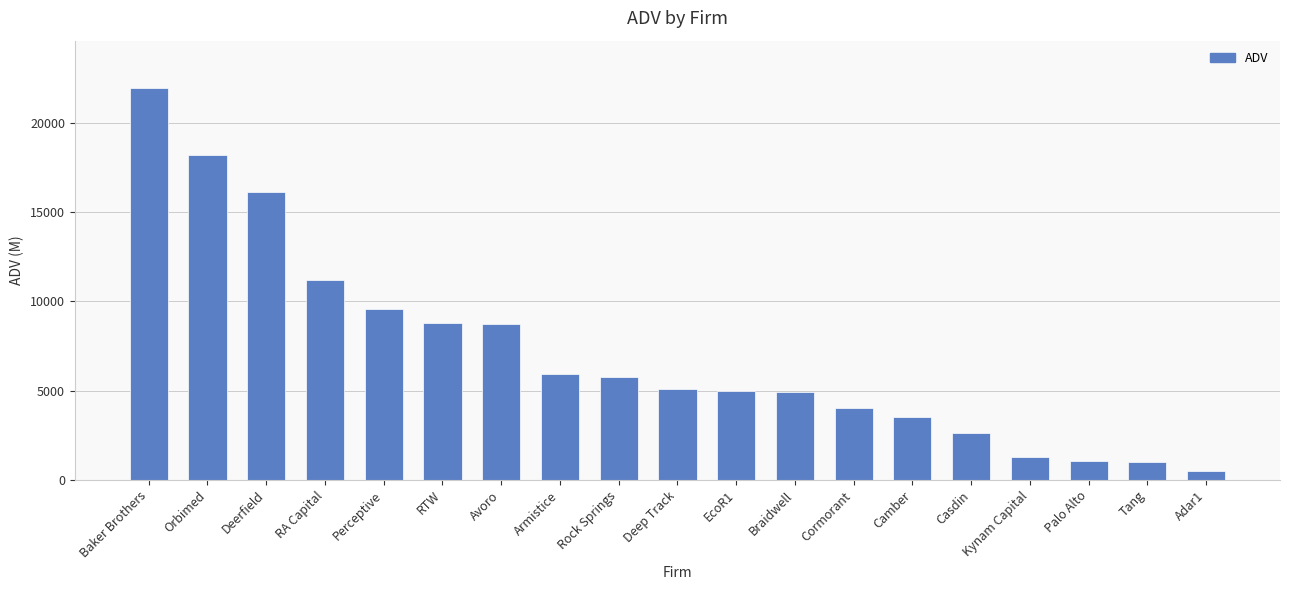

What is the difference between the maximum and minimum values?

21468.5